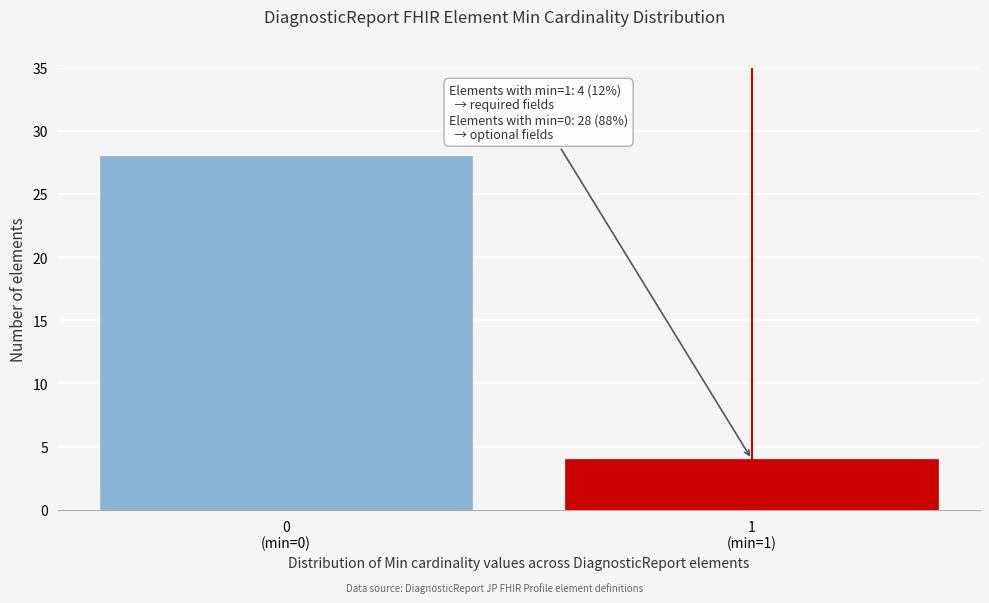

Reading right to left, list all the values displayed in this chart.

4	28